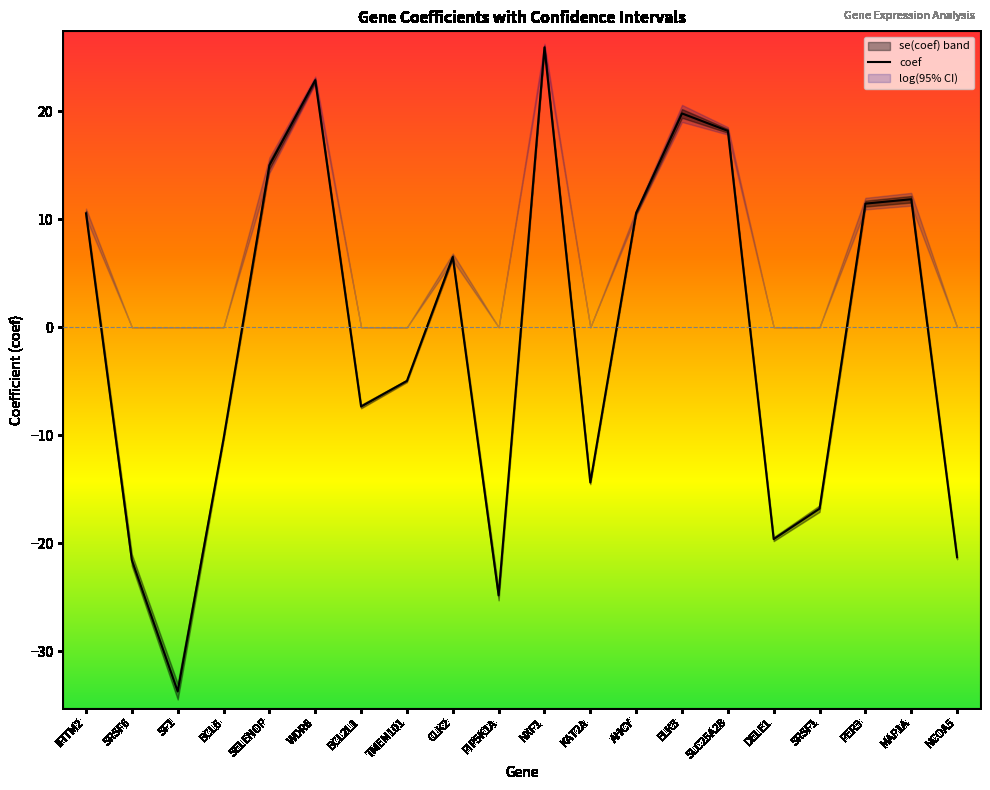

The value at MAP1A is 18.6. True or false?

False